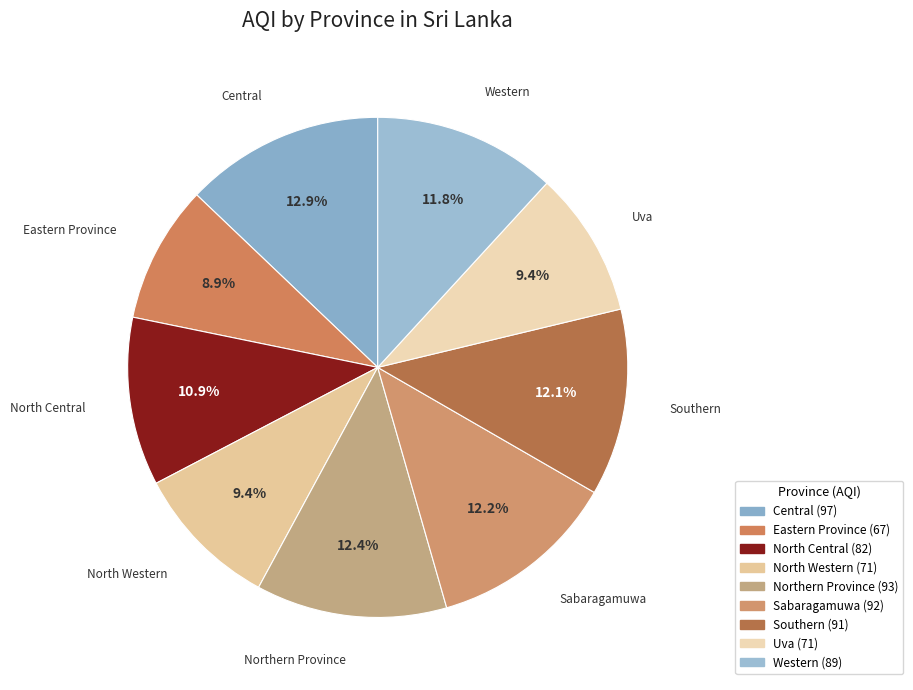

Between Eastern Province and Central, which is larger?

Central